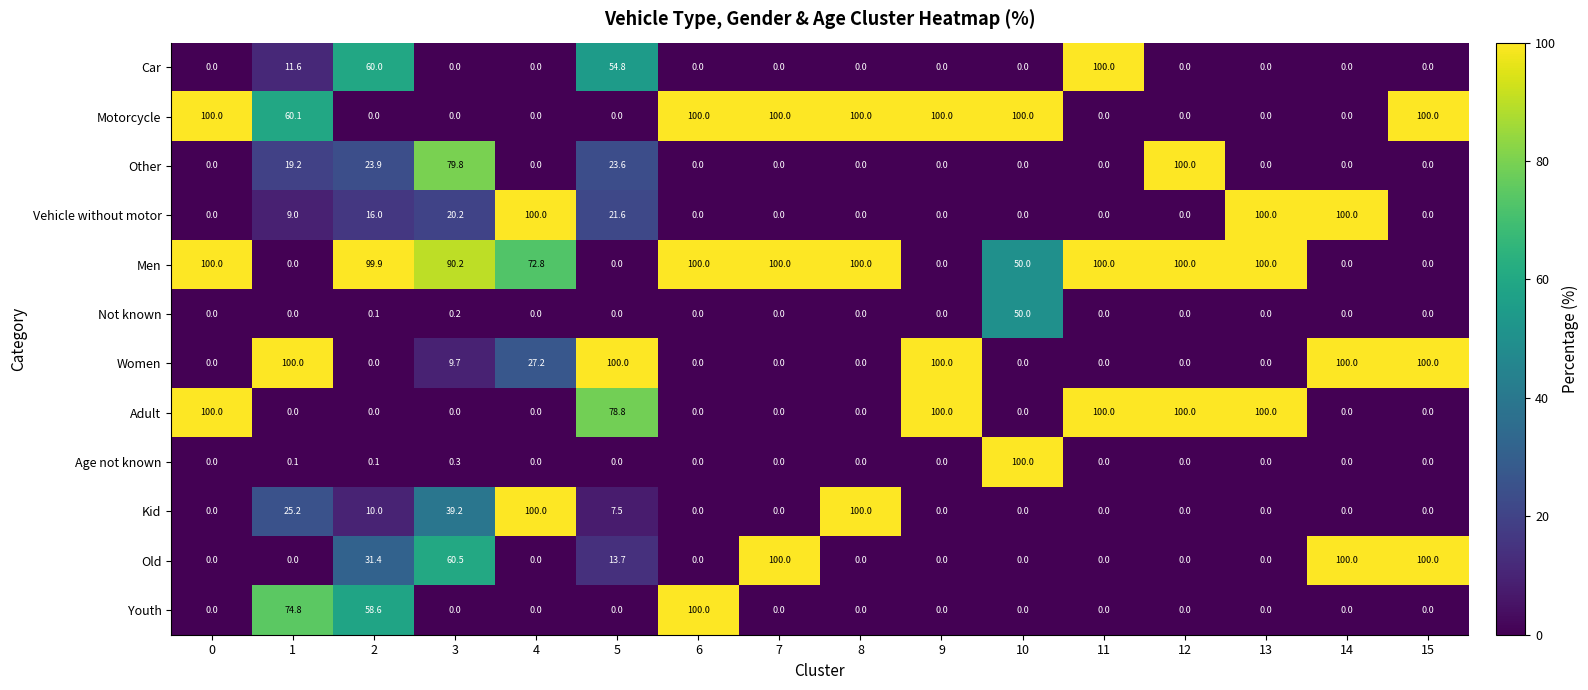

At which category is the sum across all series the highest?

3